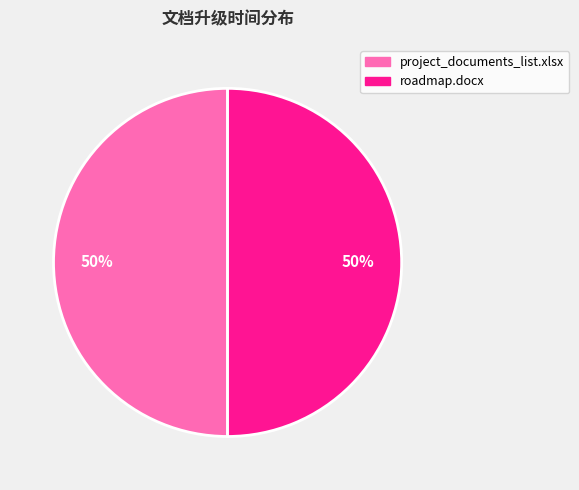

Combined, do project_documents_list.xlsx and roadmap.docx account for over 50%?

Yes